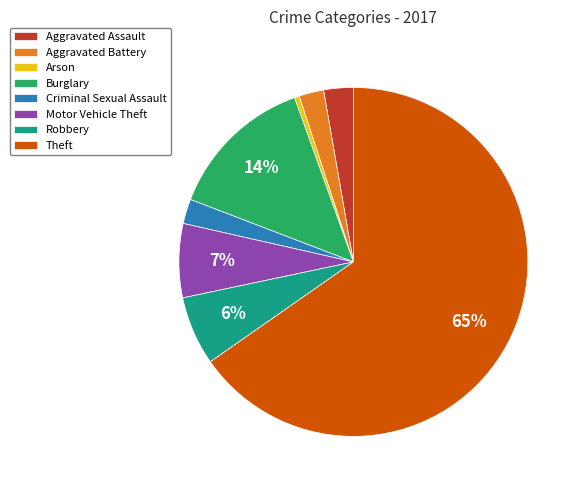

To the nearest percent, what is the difference between the Criminal Sexual Assault and Robbery slice percentages?

4%